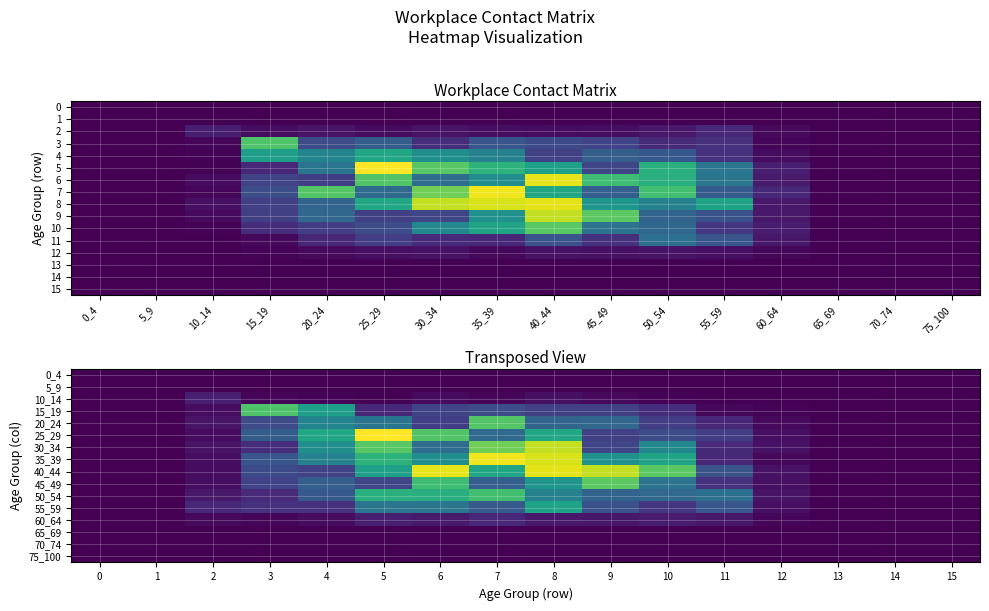

How many data points in 10_14 are above 0?

9